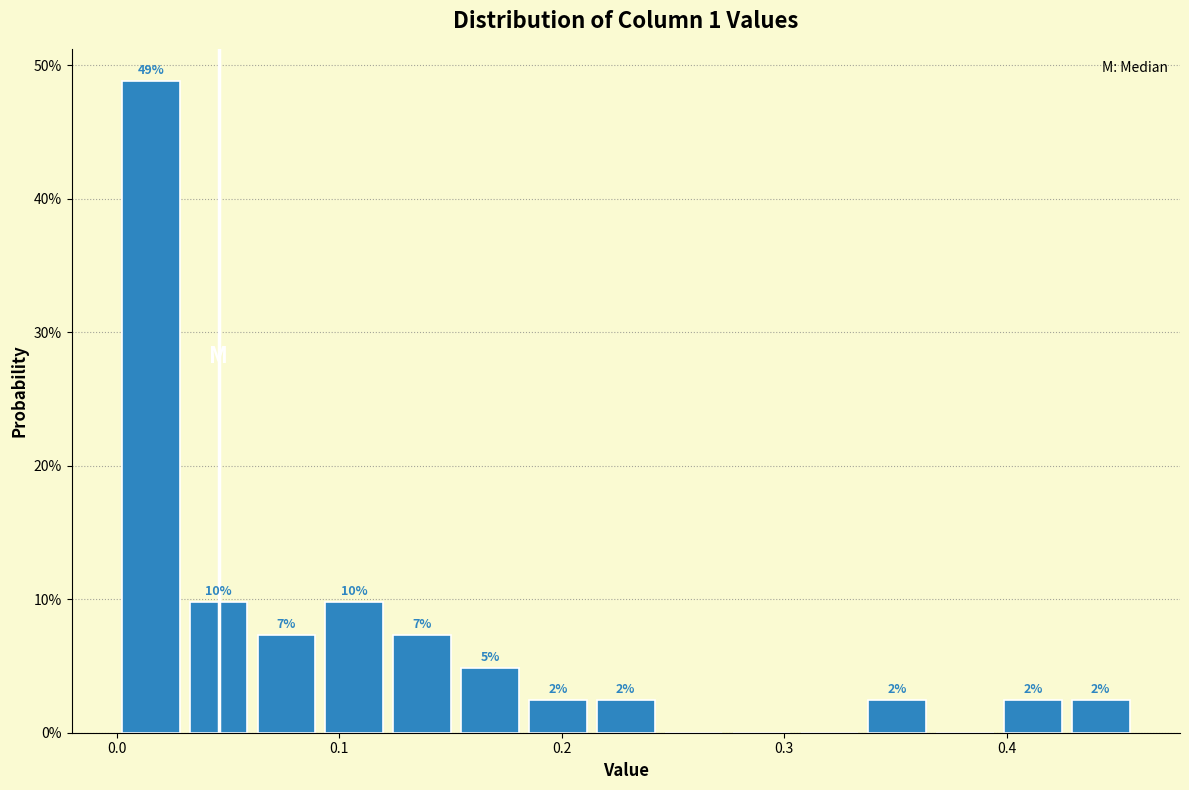

Around what value on the x-axis is the tallest bar? Give the approximate position of its centre, as read against the axis.

0.02